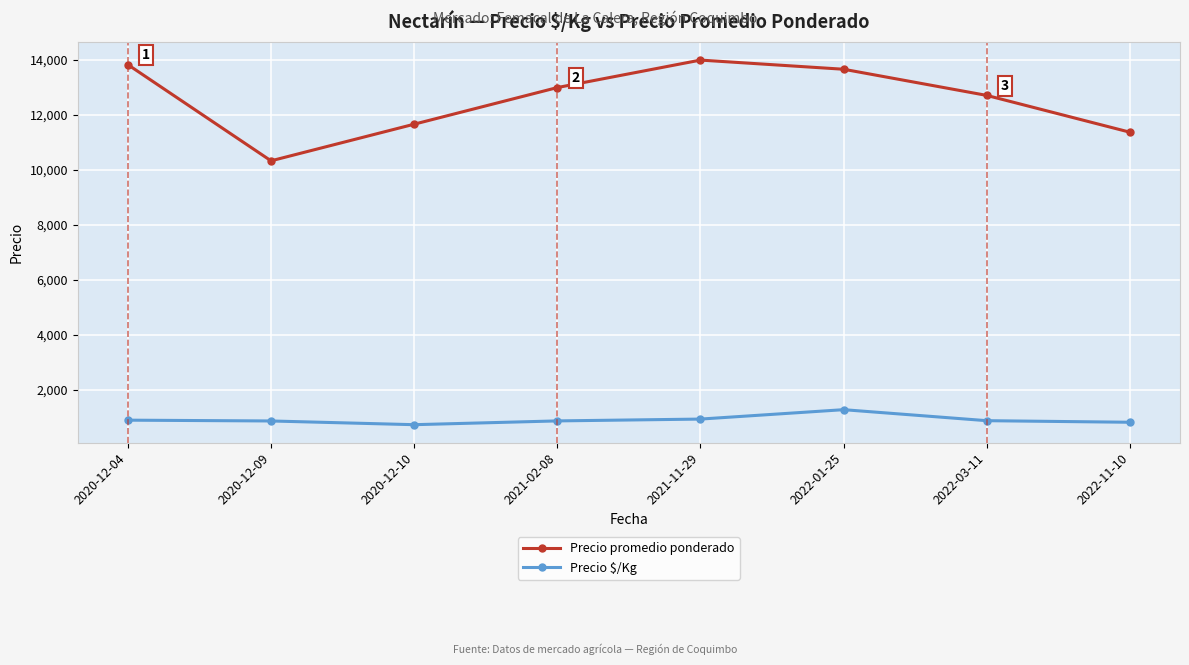

Count the number of data series in this chart.

2